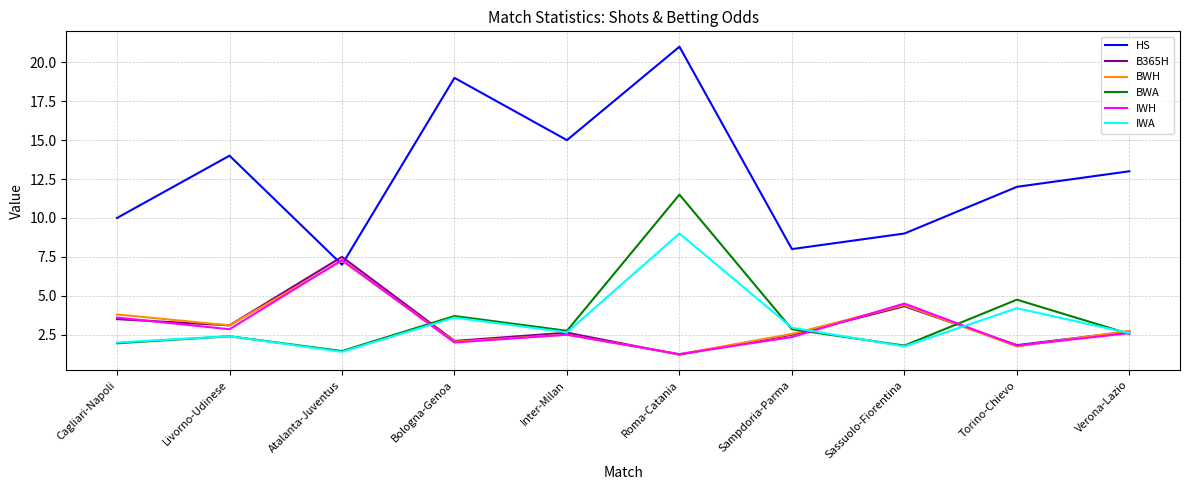

Which series has the widest spread of values?

HS